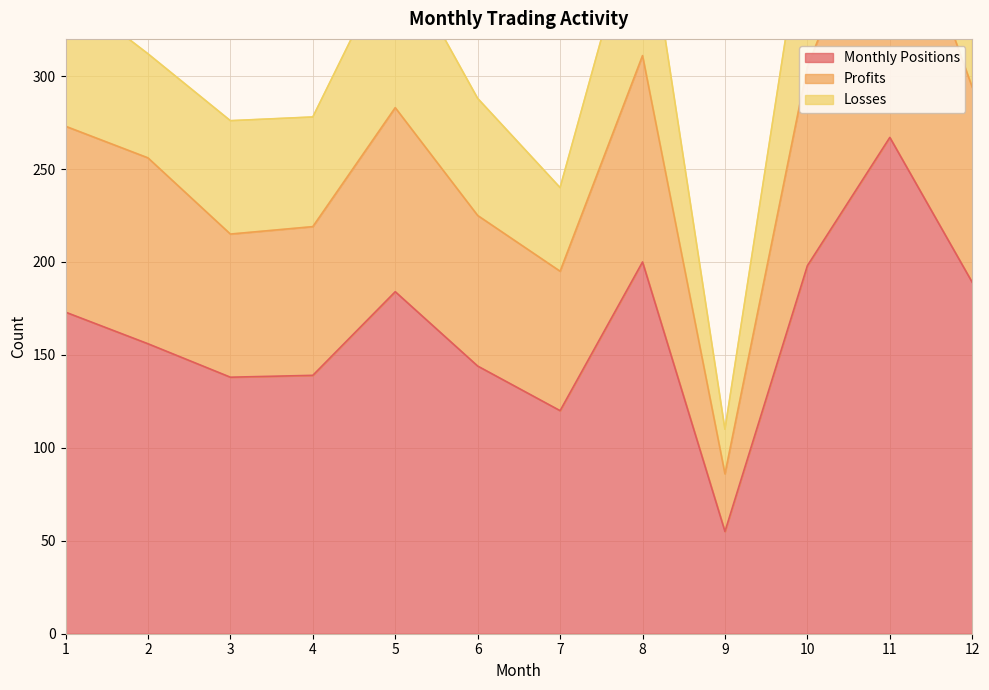

At which category does the chart reach its peak across all series?

11